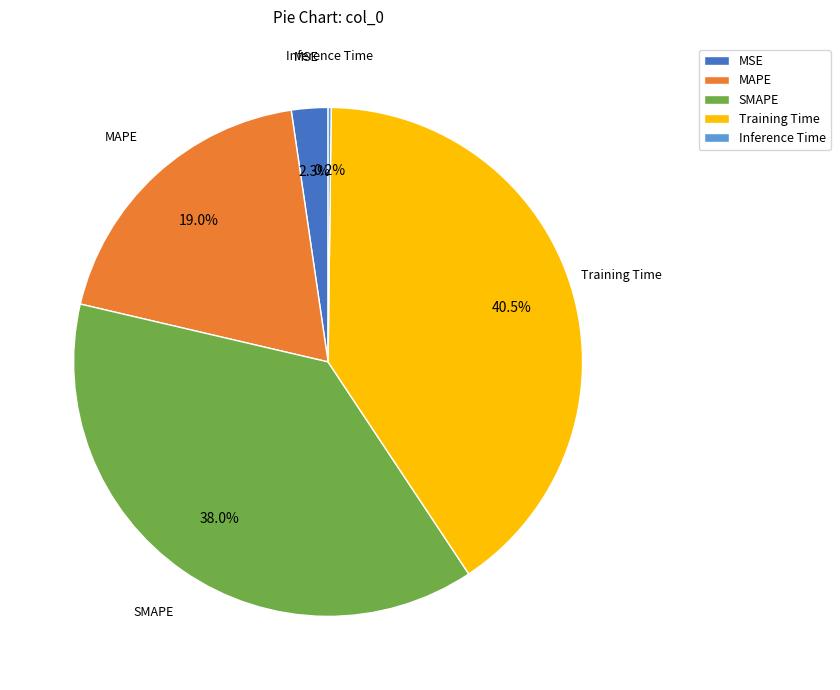

Which category has the biggest portion of the pie?

Training Time